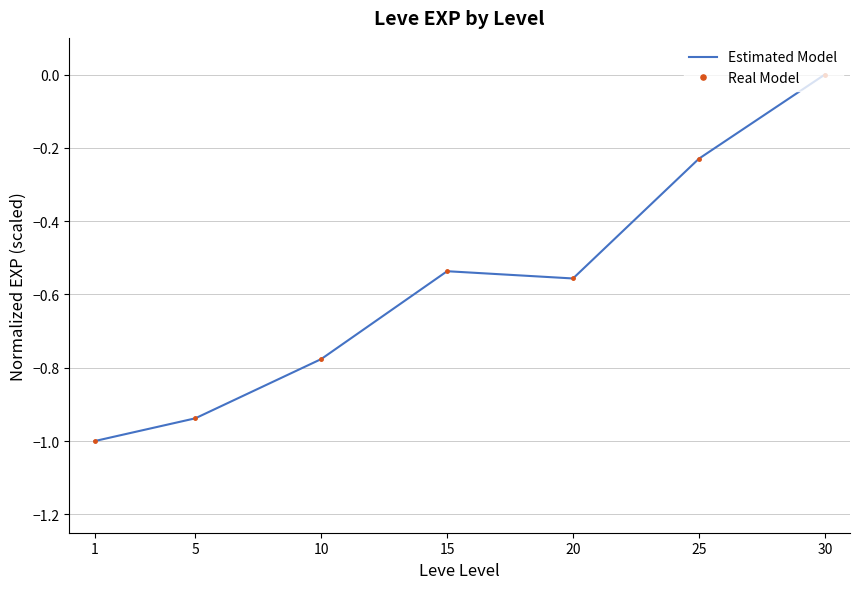

True or false: Real Model and Estimated Model cross at least once.

False